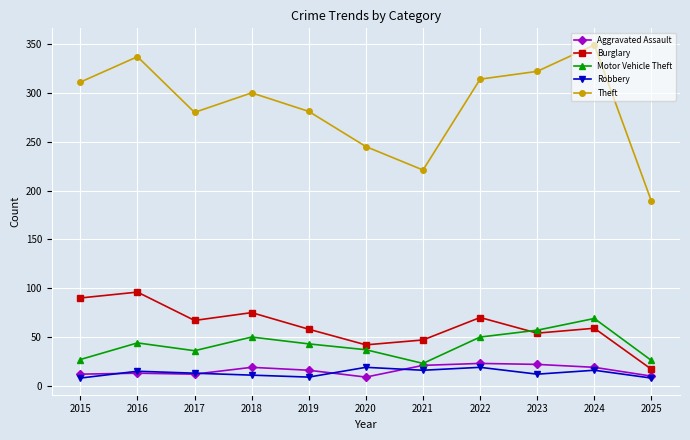

Count the number of categories in the chart.

11